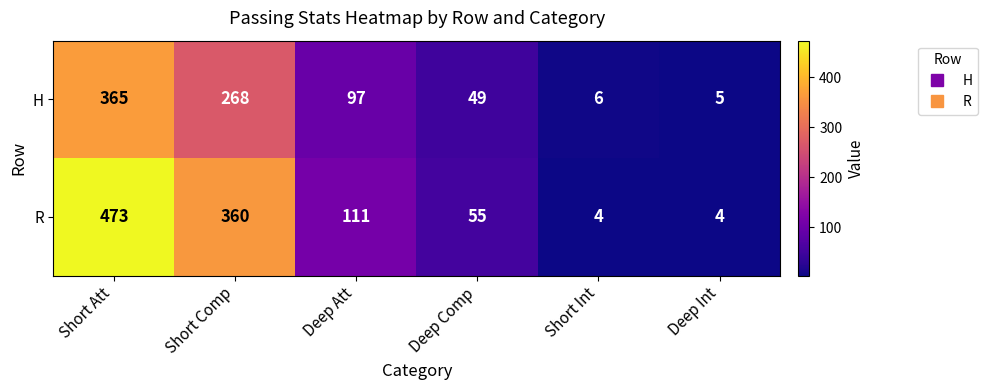

At Deep Att, list the series in order from largest to smallest.

R, H